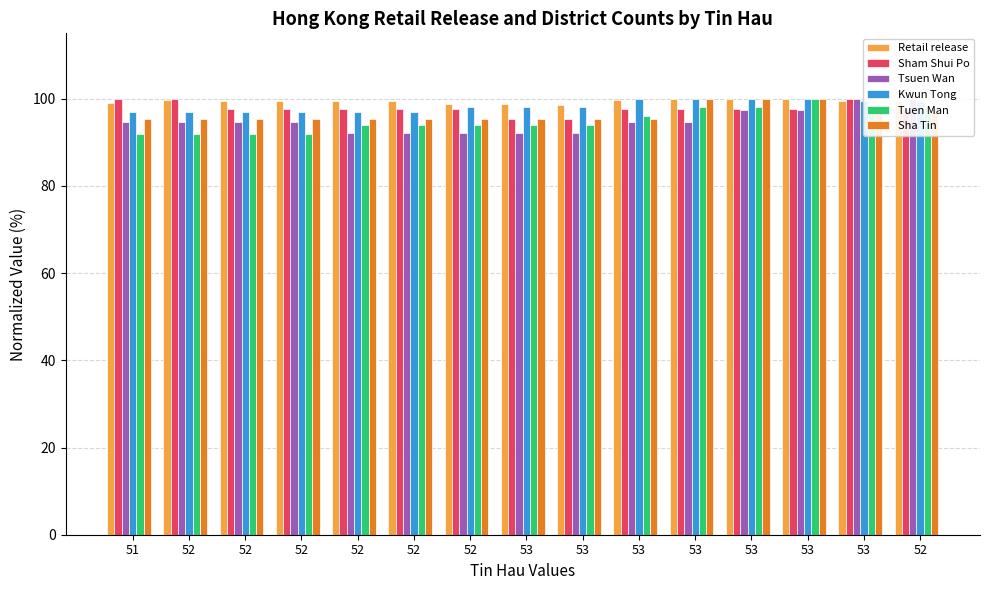

At which label is Sha Tin closest to 97?

53